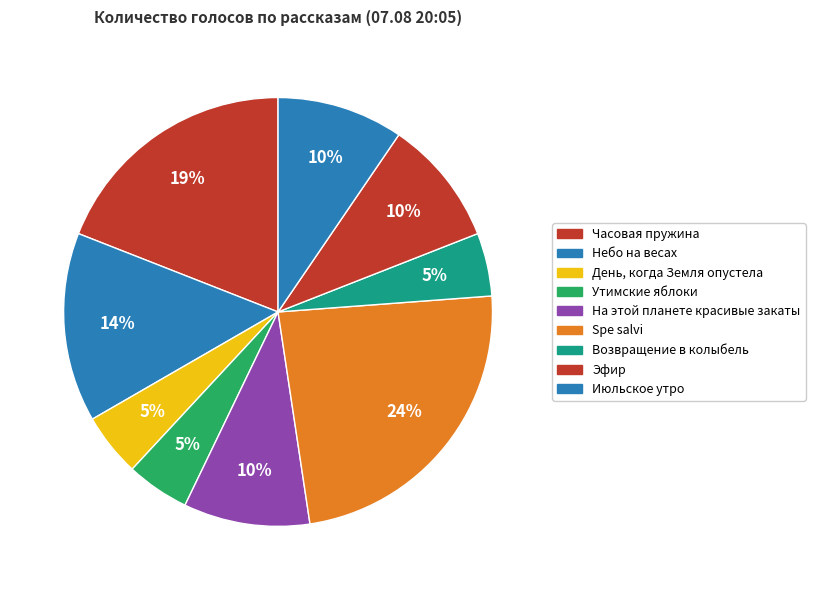

Count the number of slices in the pie.

9